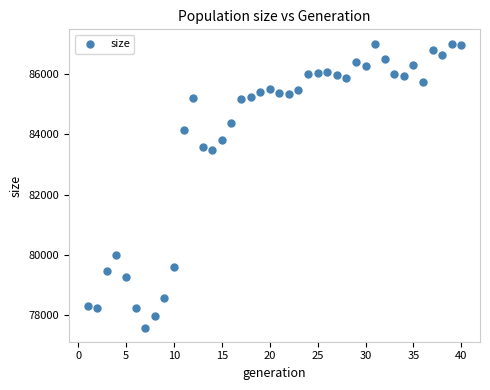

What is the range of X values (max minus min)?

39